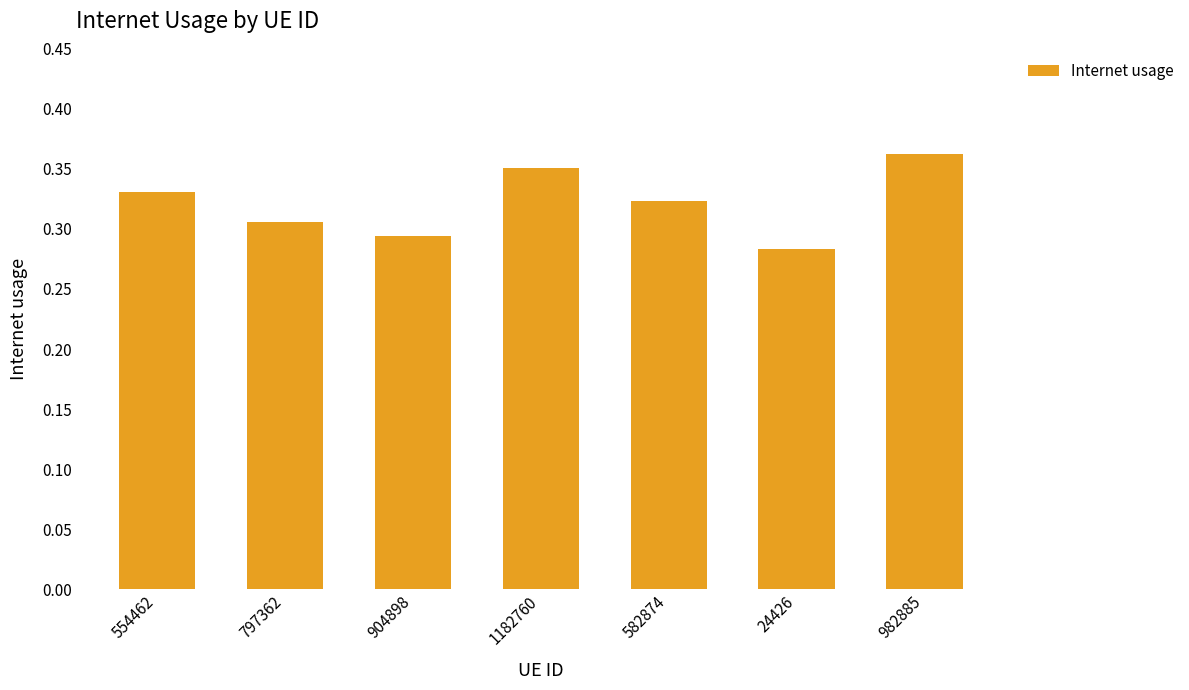

Which category has the highest value across all series?

982885